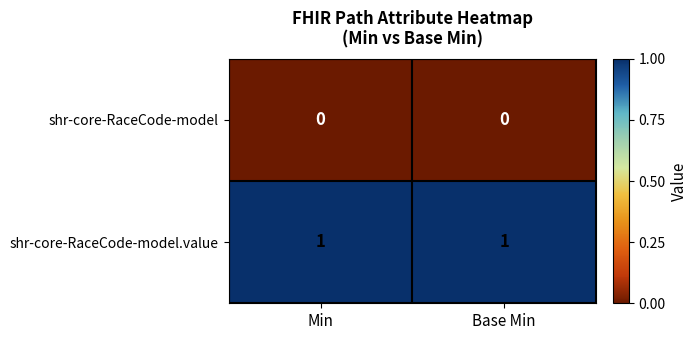

Reading left to right, list all the values displayed in this chart.

shr-core-RaceCode-model: 0	0
shr-core-RaceCode-model.value: 1	1